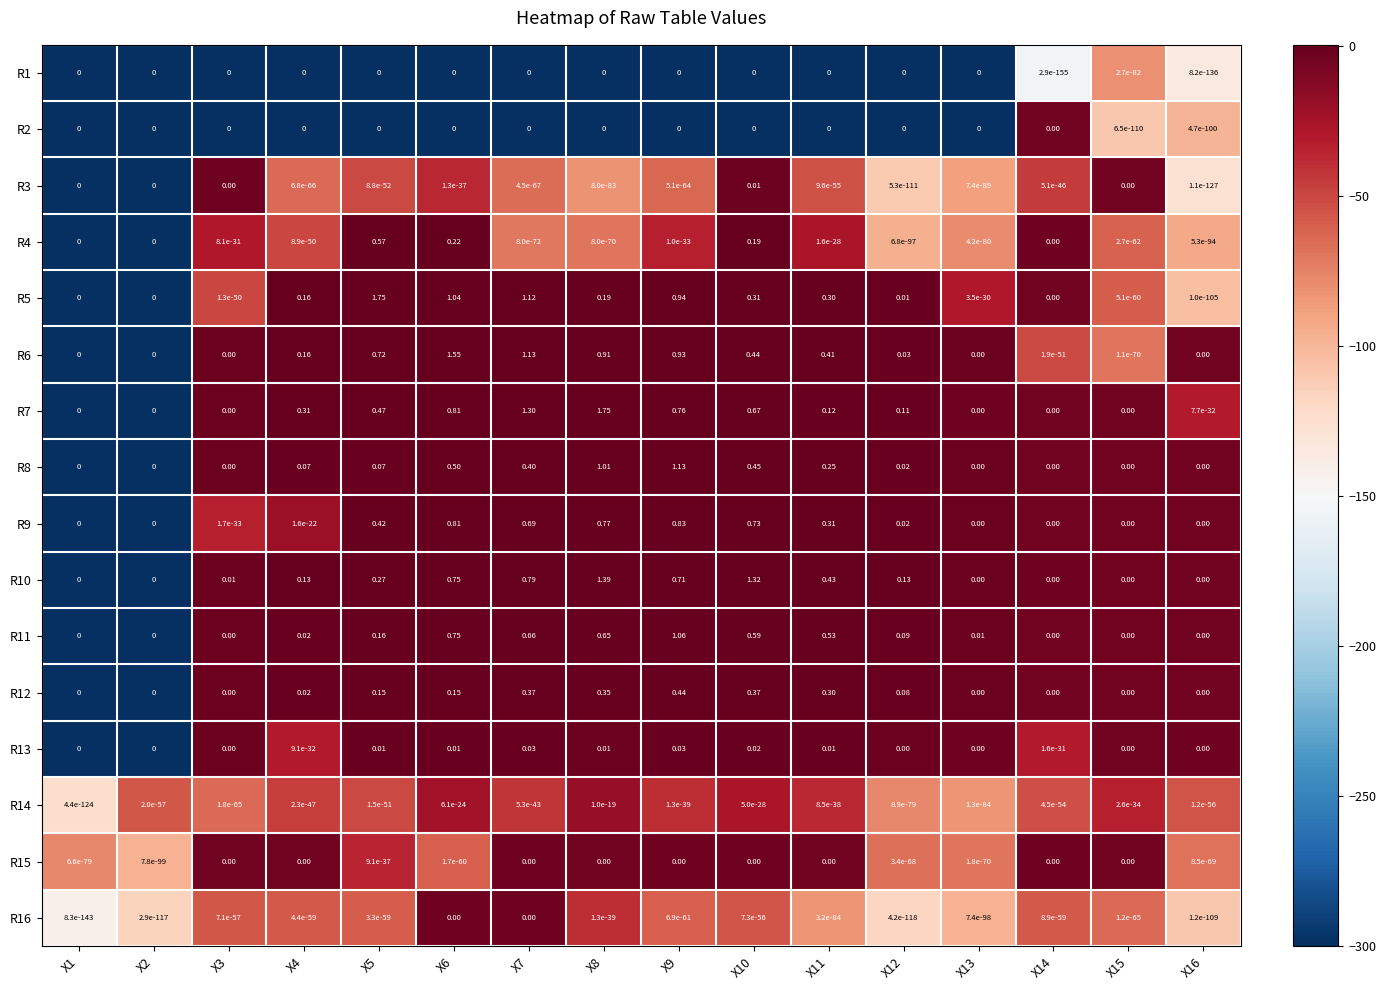

Is the value of R16 at X4 greater than the value of R13 at X9?

No